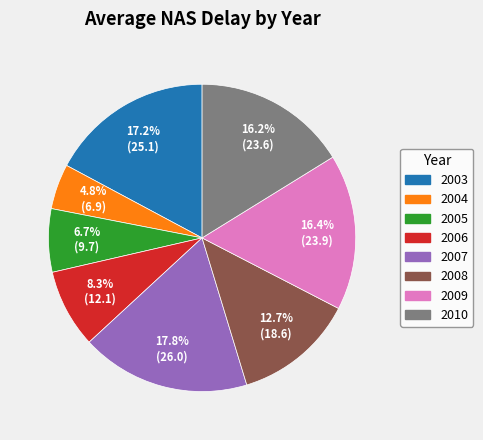

Is the sum of 2008 and 2007 greater than half?

No